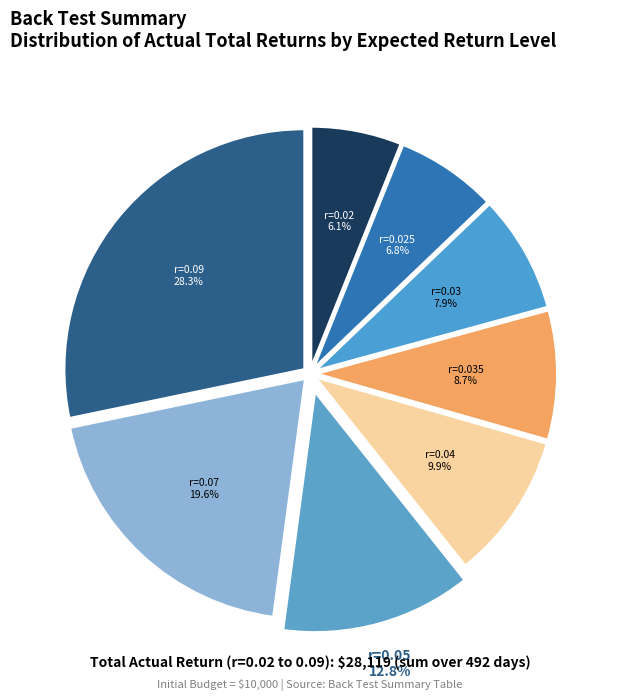

Is there a majority slice in this chart?

No